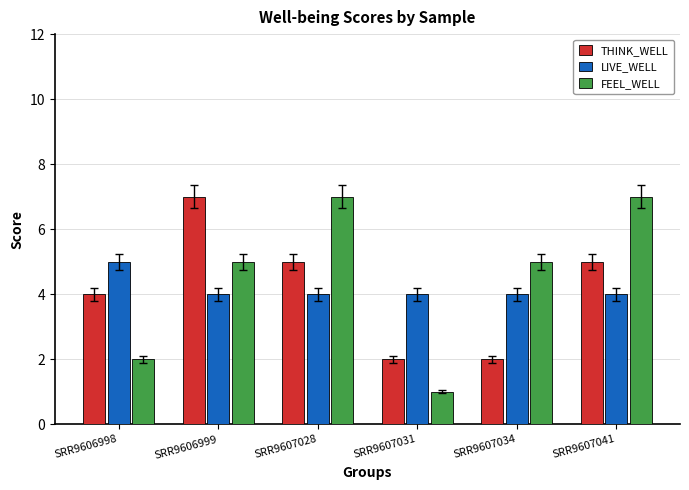

Count the LIVE_WELL values in the range 4 to 5.

6